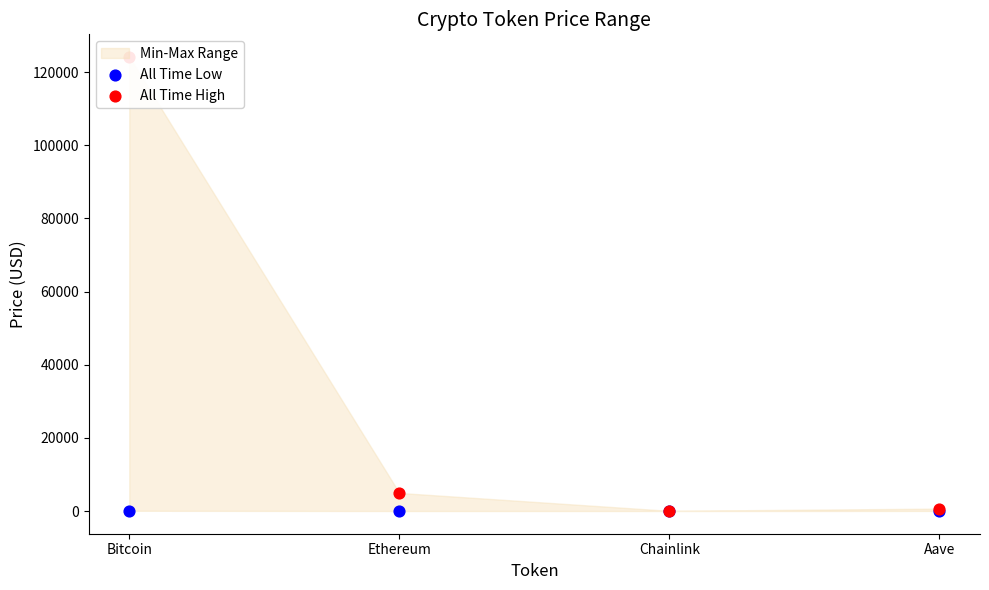

At how many categories does at least one series exceed 105947?

1